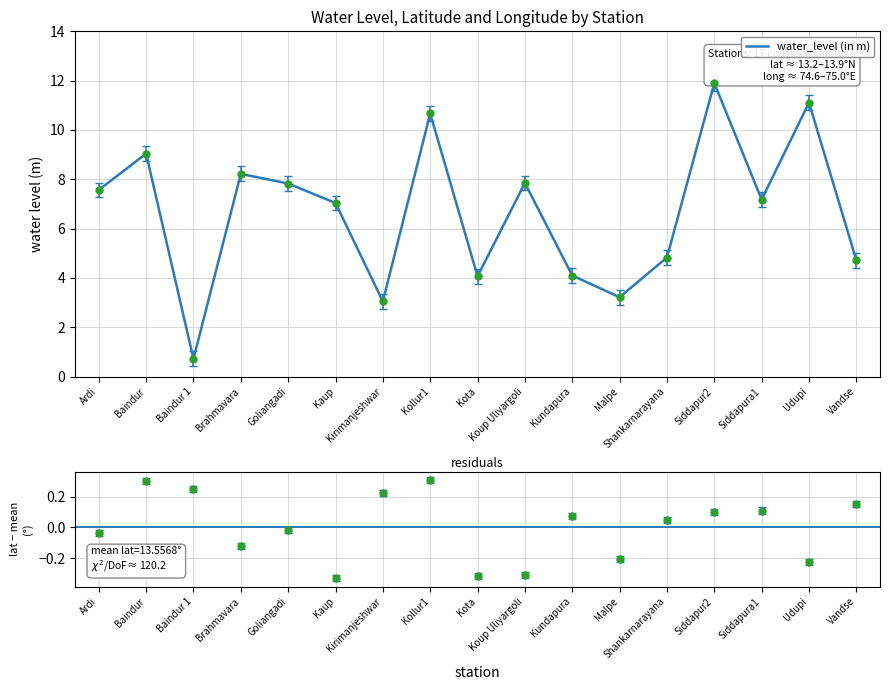

The chart shows a value of 6.0 at Kundapura. True or false?

False